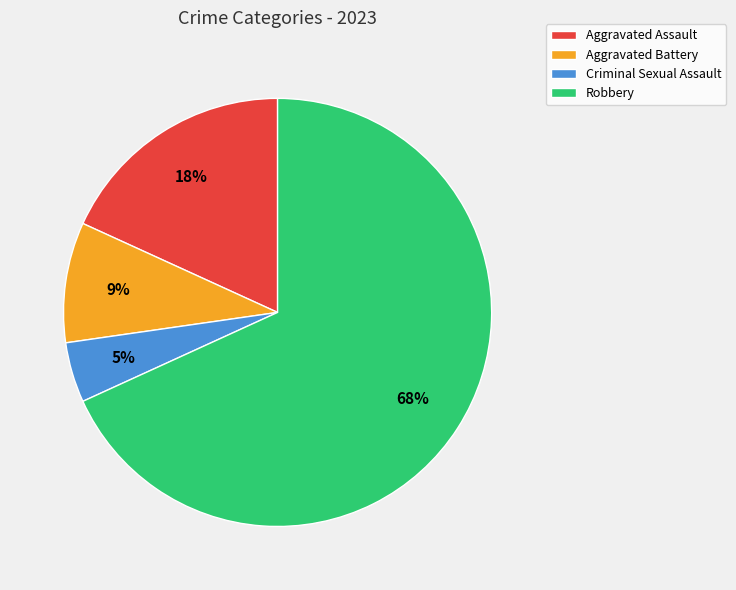

What percentage is the Aggravated Assault slice, to the nearest percent?

18%